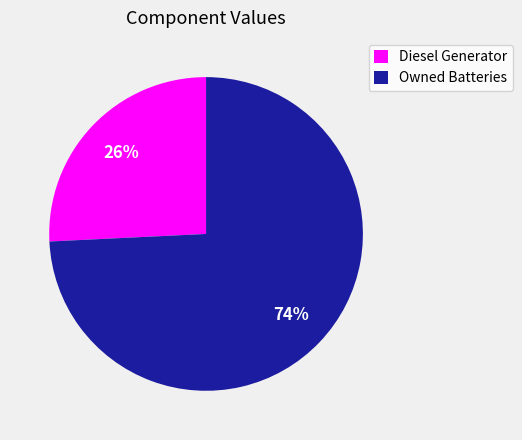

Which category has the biggest portion of the pie?

Owned Batteries